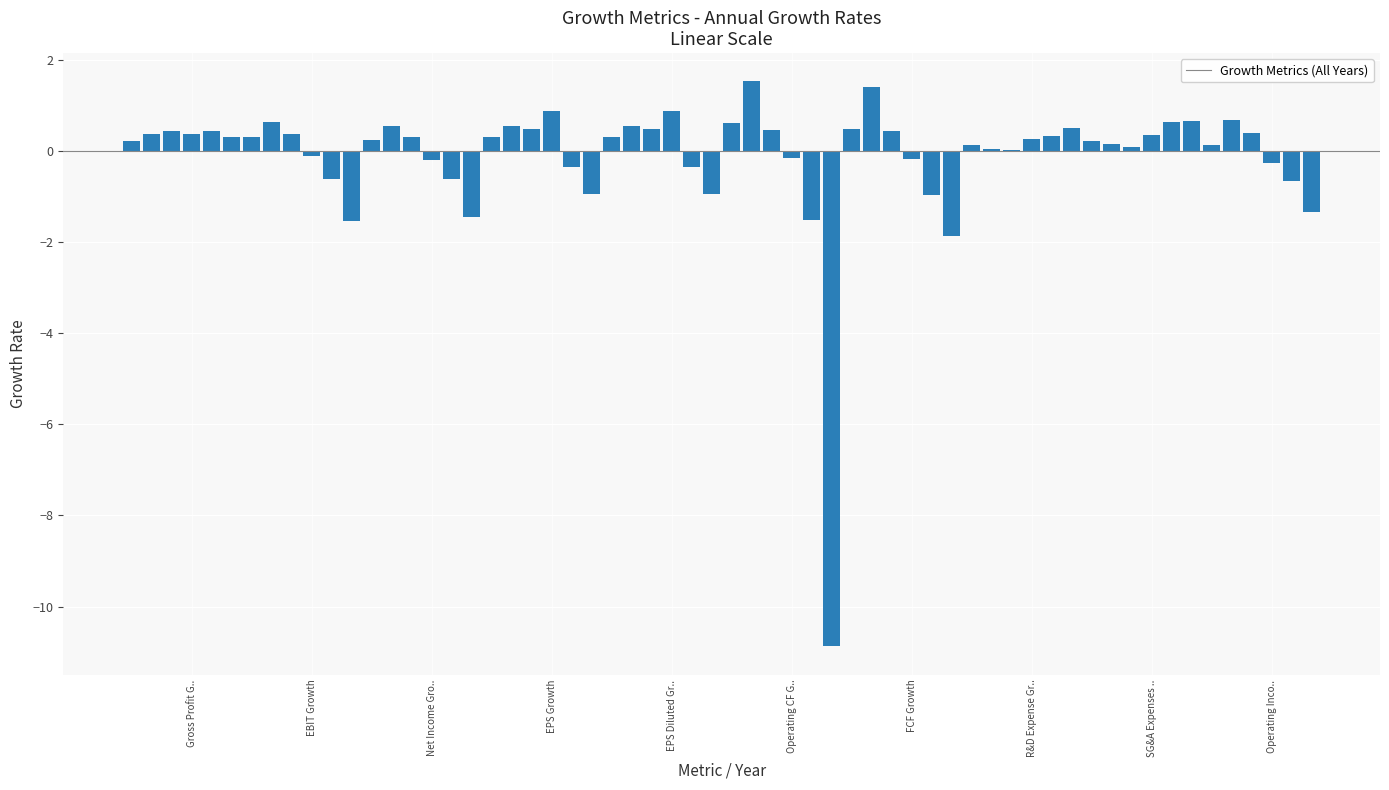

What is the maximum value shown in the chart?

1.5